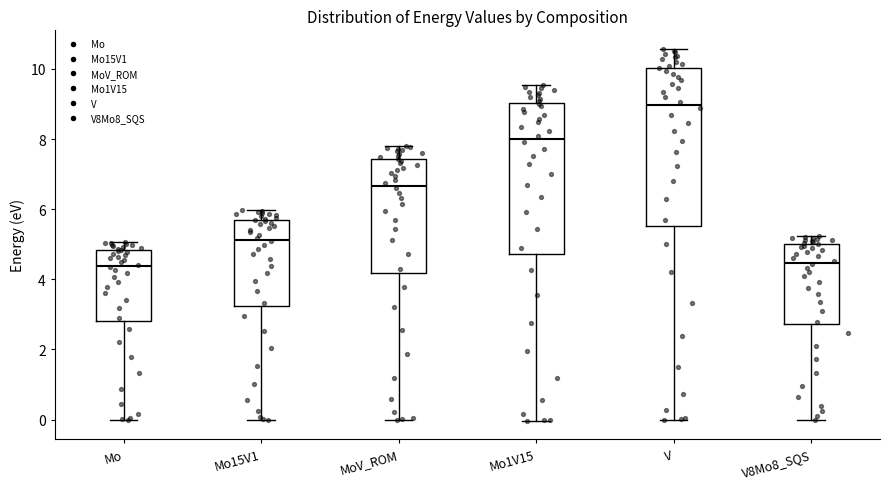

Where does the upper whisker of the box for Mo end on the y-axis? The values are not printed on the chart, so give them approximately, as read against the axis.

5.0